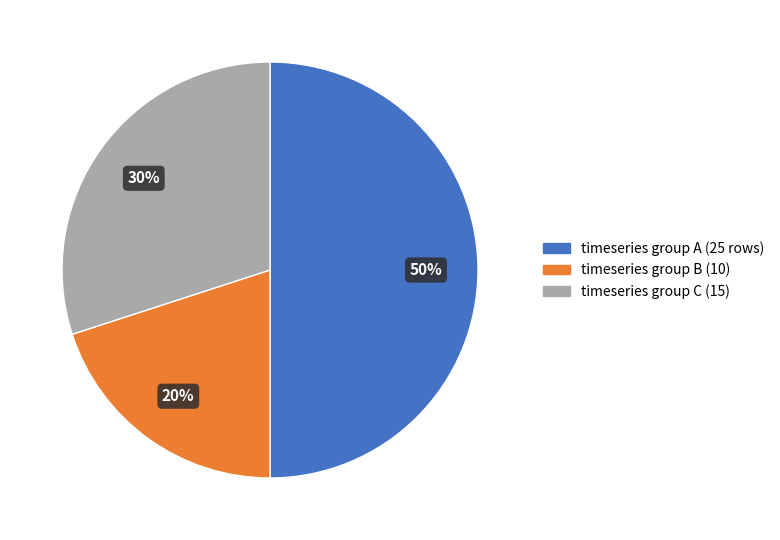

To the nearest percent, what is the difference between the largest and smallest slice percentages?

30%